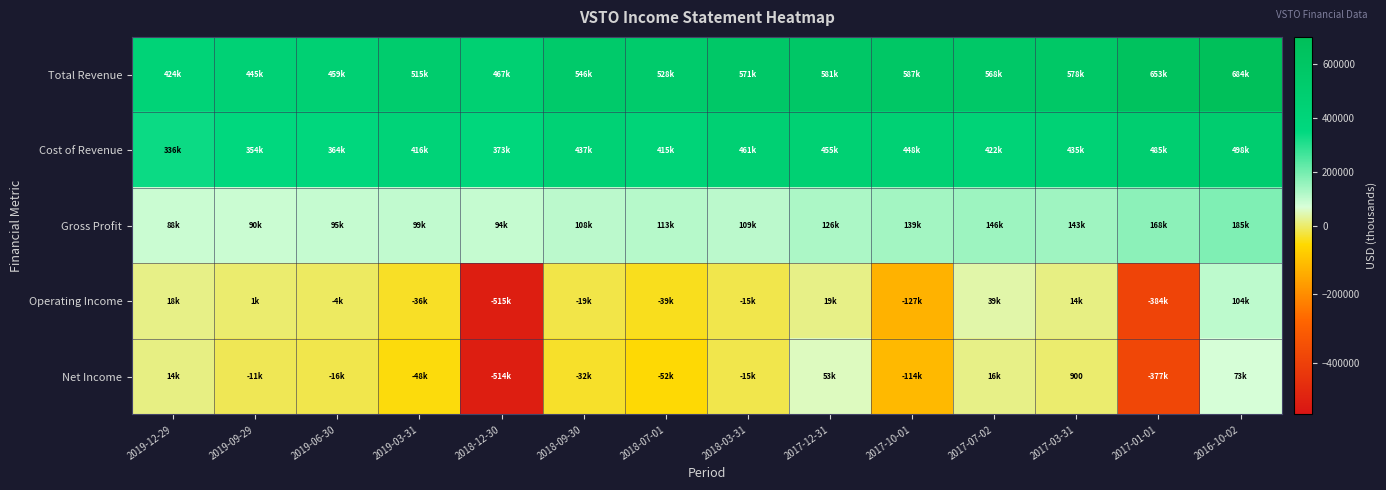

The Cost of Revenue series shows 373500 at 2018-12-30. True or false?

True